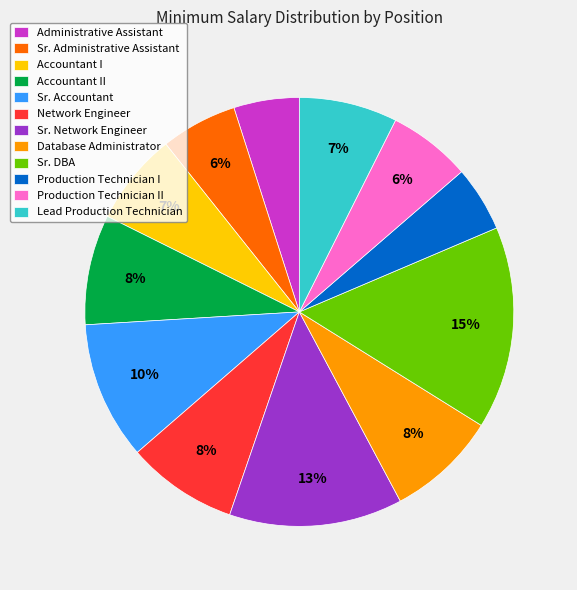

Is it true that Administrative Assistant is 14% of the pie?

False